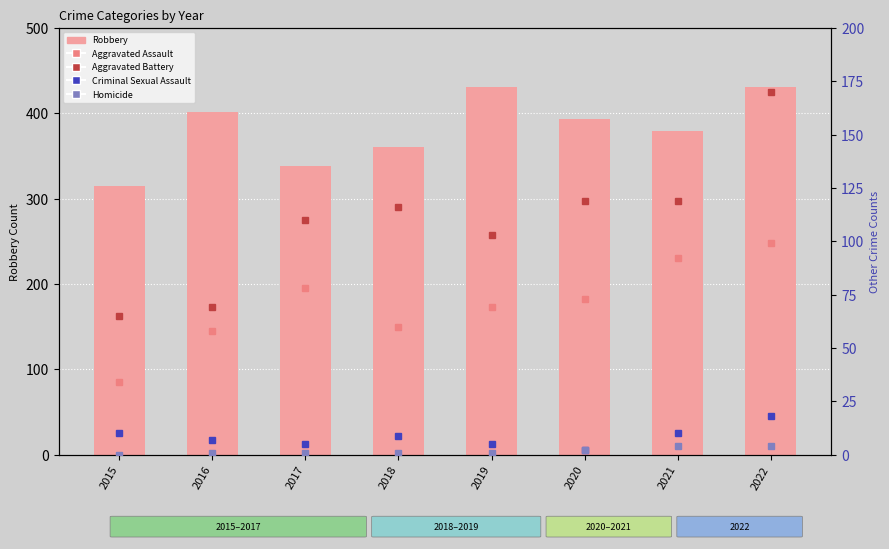

What is the sum of all Aggravated Assault values?

563